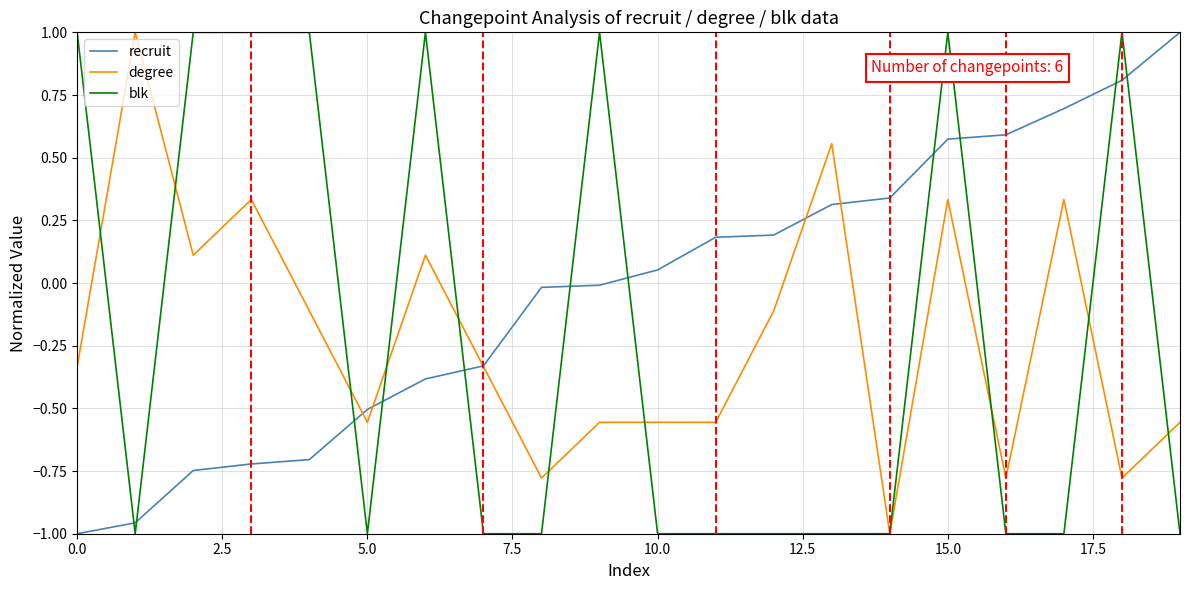

Which series has the largest total across all categories?

recruit